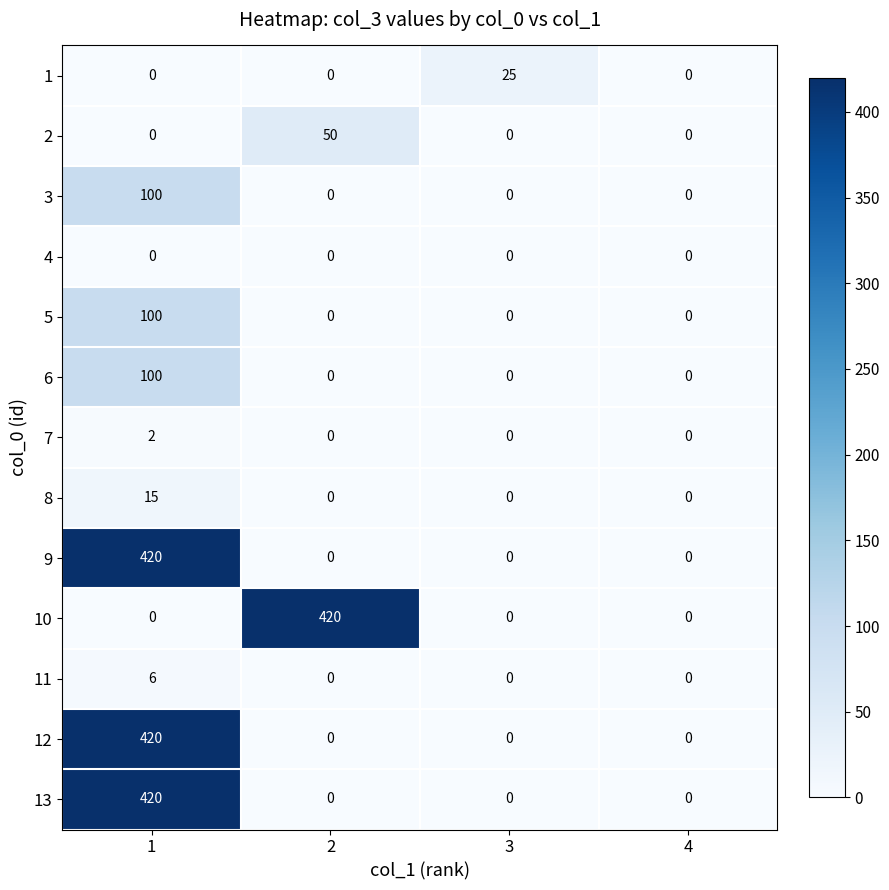

What is the maximum value for 13?

420